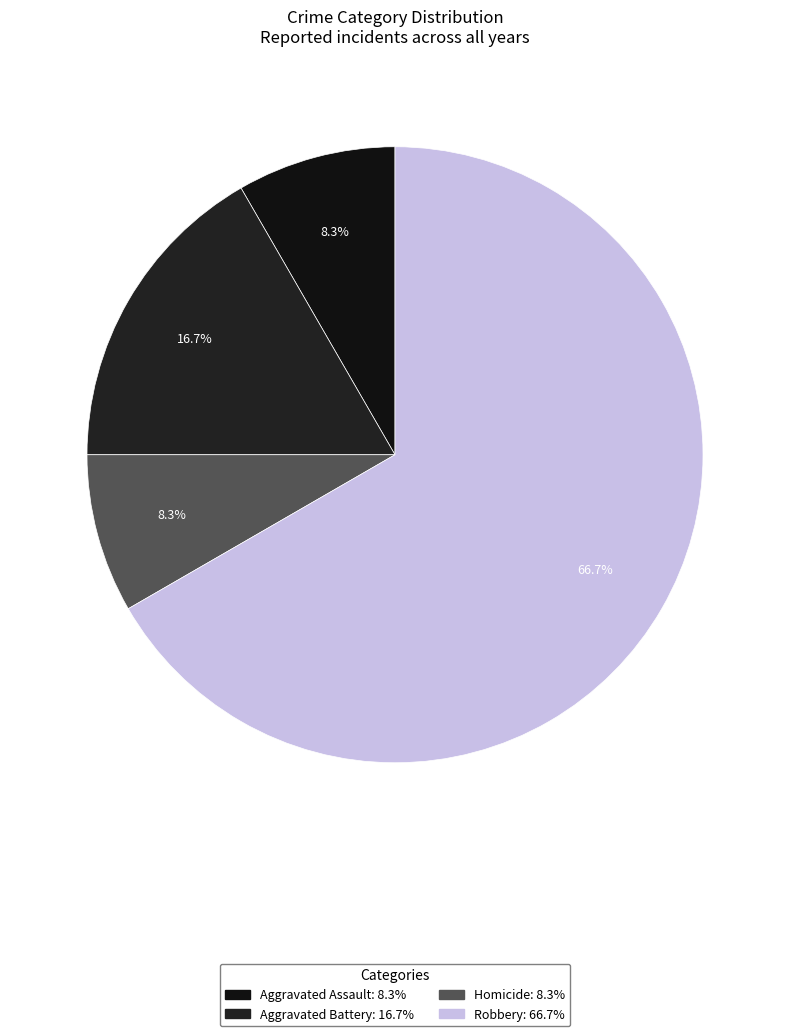

What is the ratio of the value at Robbery to the value at Aggravated Battery?

4.0